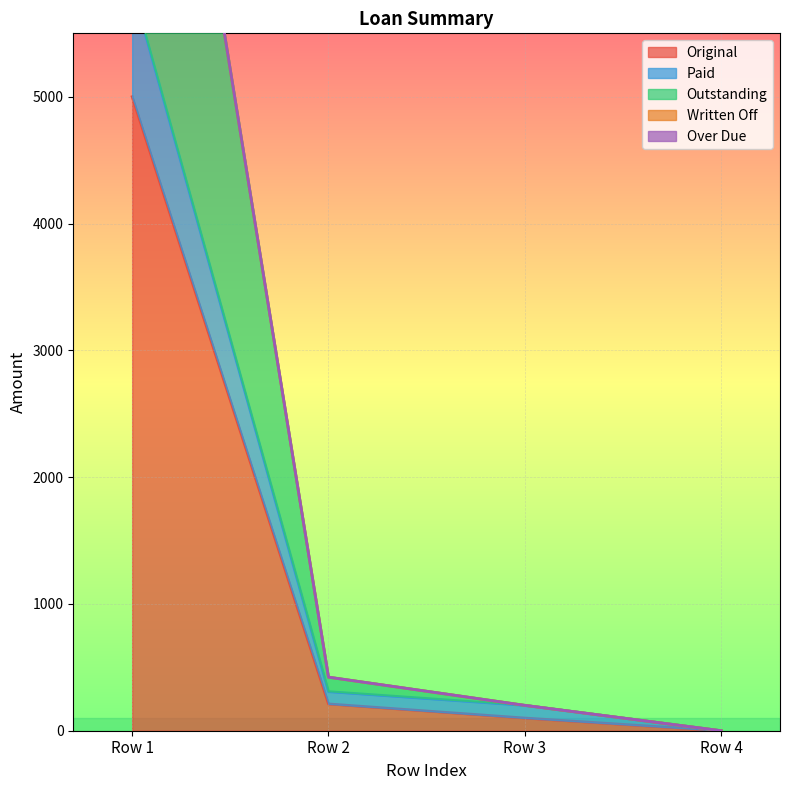

What is the sum of all Original values?

5311.2